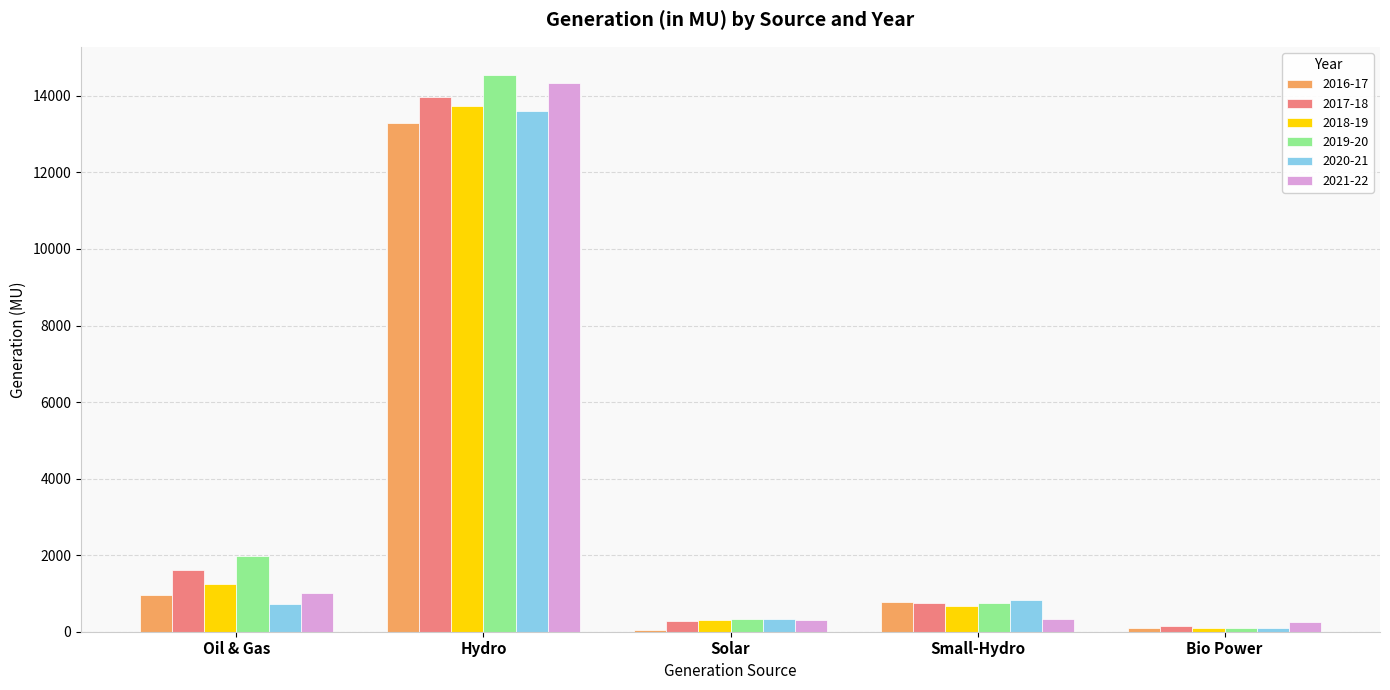

What is the difference between the 2020-21 values at Oil & Gas and Bio Power?

636.6